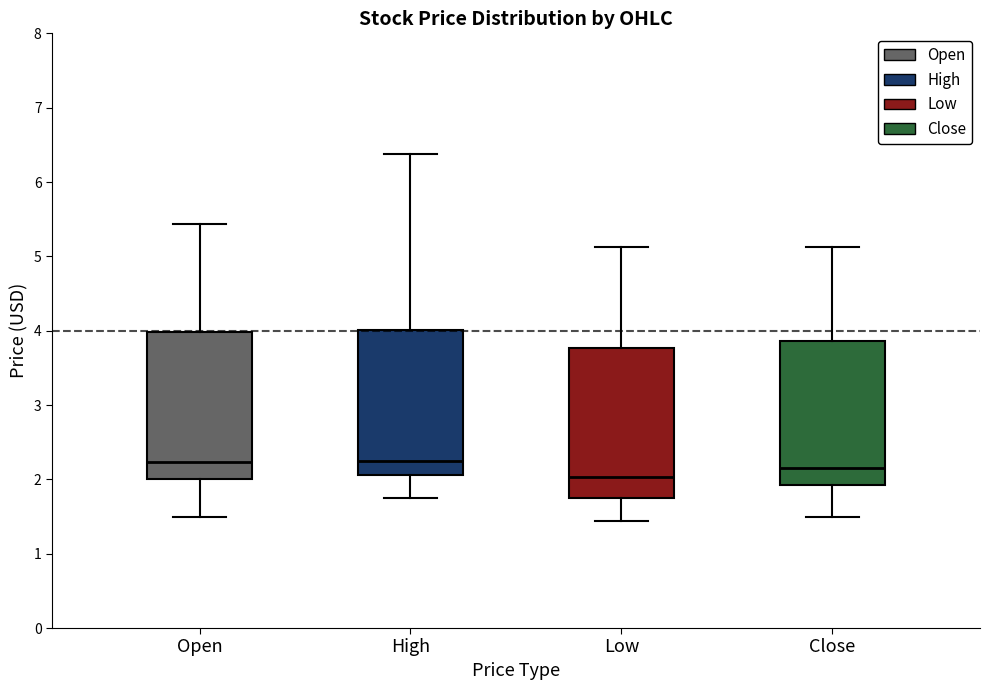

Reading left to right, transcribe this box plot: for each box, give where its median line is, the range the box spans, and where its two whiskers end, as read against the y-axis. The values are not printed on the chart, so give them approximately, as read against the axis.

Open: median 2.2, box 2.0 to 4.0, whiskers 1.5 to 5.4
High: median 2.3, box 2.1 to 4.0, whiskers 1.8 to 6.4
Low: median 2.0, box 1.8 to 3.8, whiskers 1.4 to 5.1
Close: median 2.2, box 1.9 to 3.9, whiskers 1.5 to 5.1